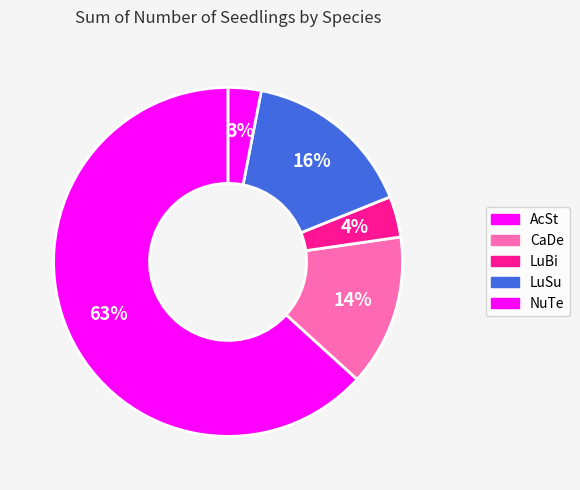

How many segments does this pie chart have?

5